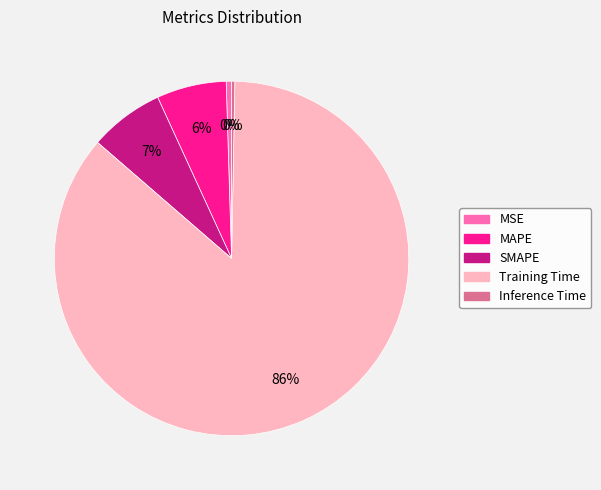

Which slice is the largest?

Training Time